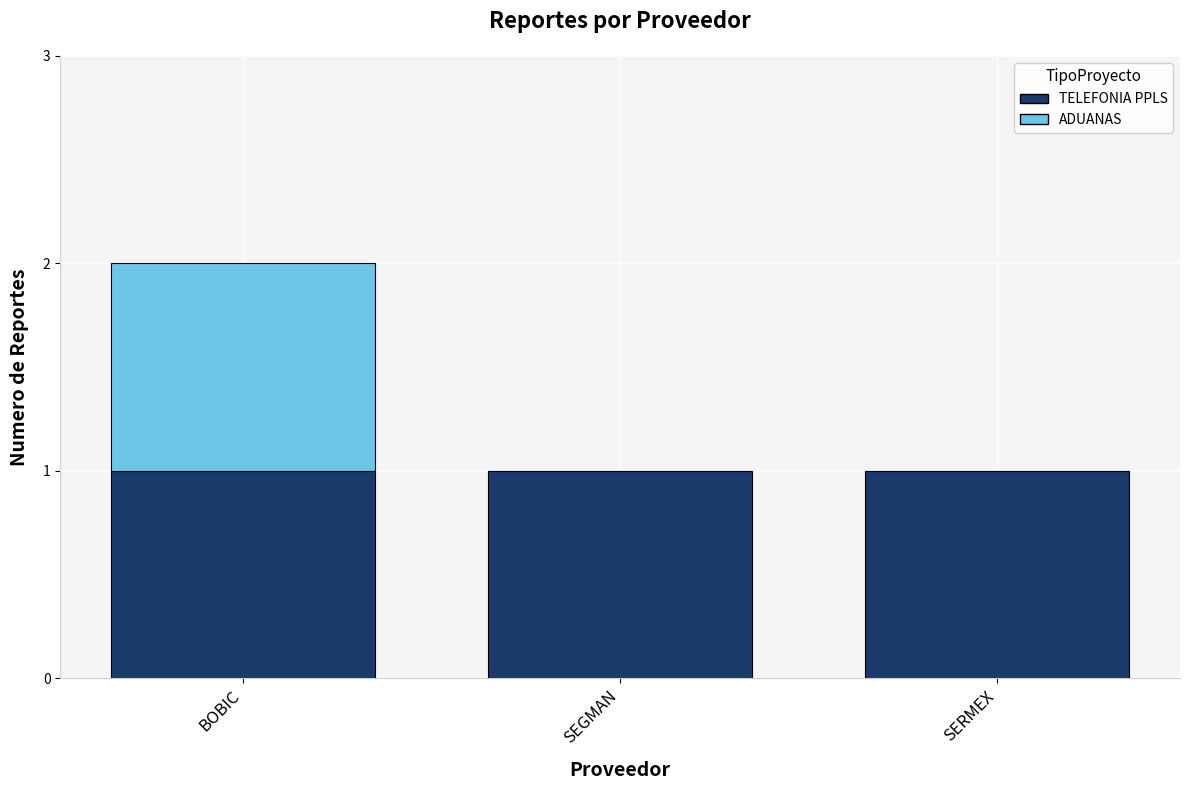

True or false: TELEFONIA PPLS has a value of 1 at BOBIC.

True